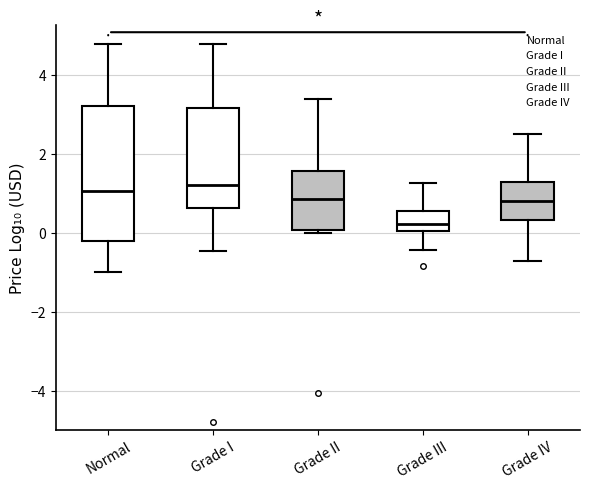

Comparing the boxes themselves (not the whiskers), which one is the tallest?

Normal